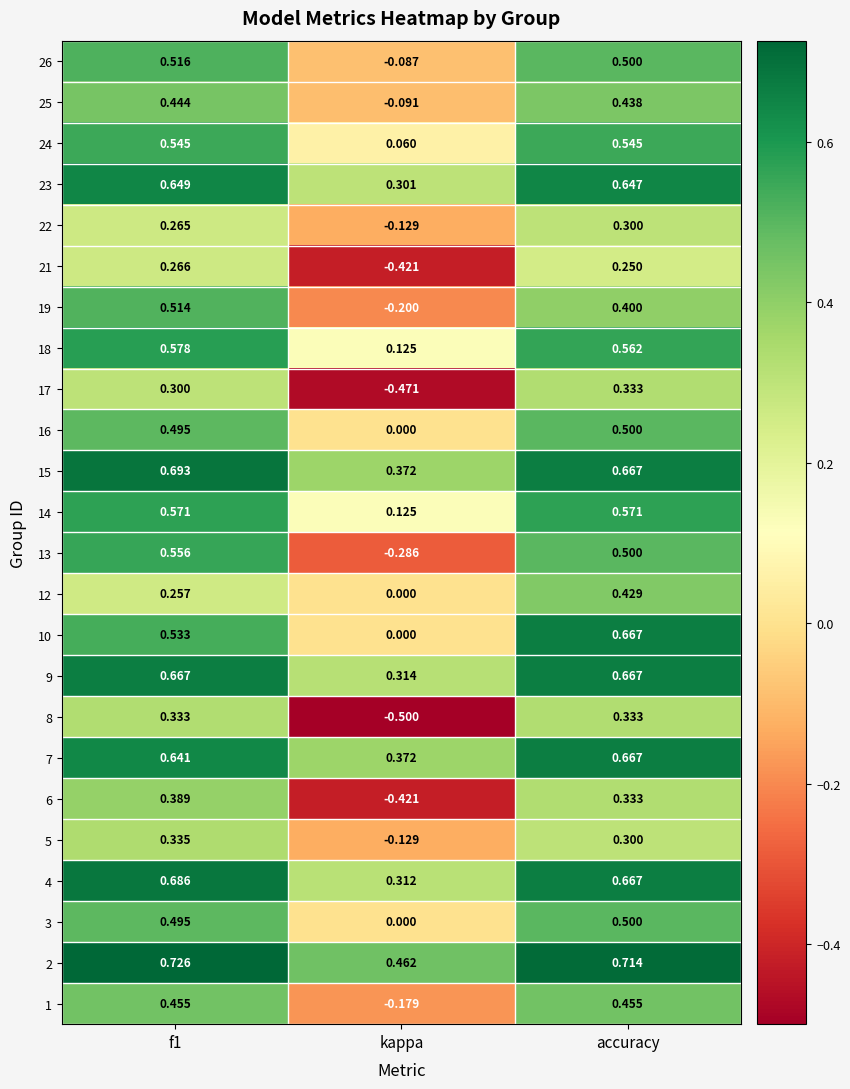

Where is 21 nearest to the value 0?

accuracy